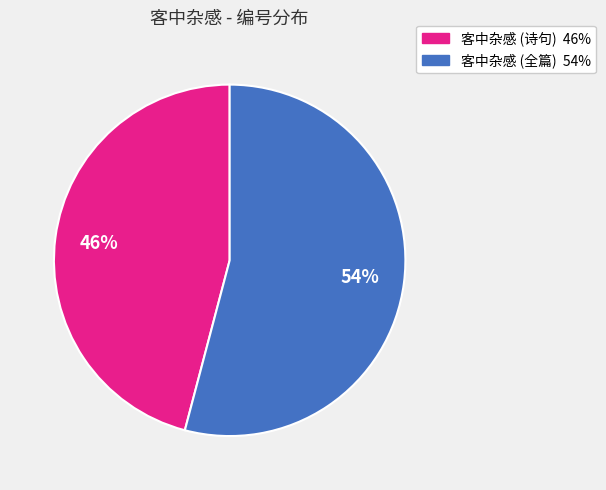

Is there a majority slice in this chart?

Yes